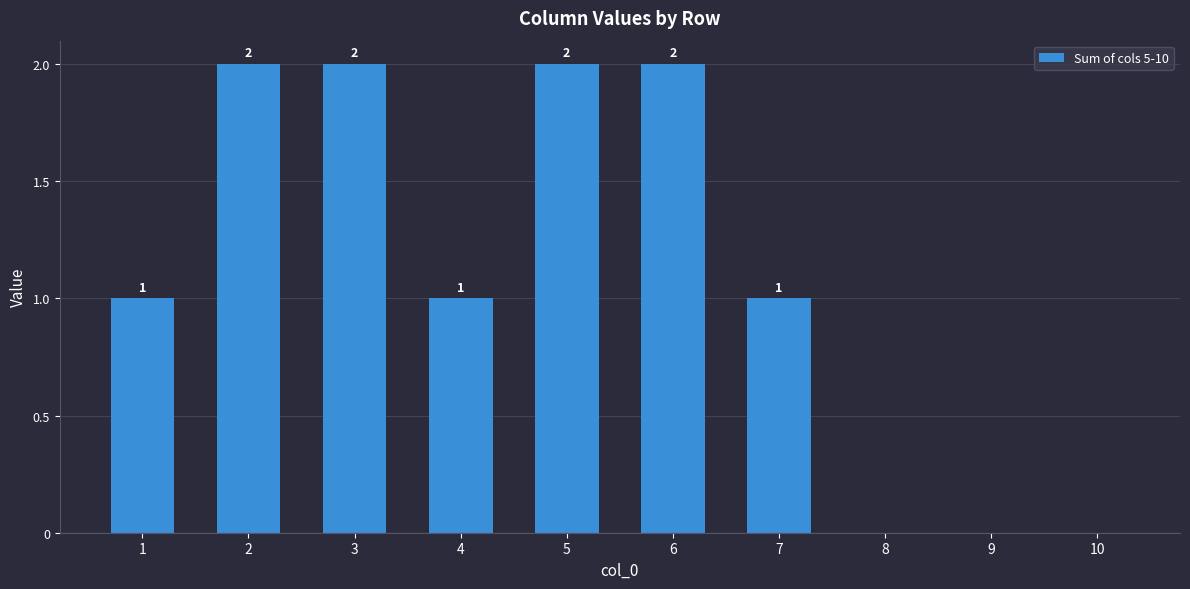

Are the bars horizontal?

No